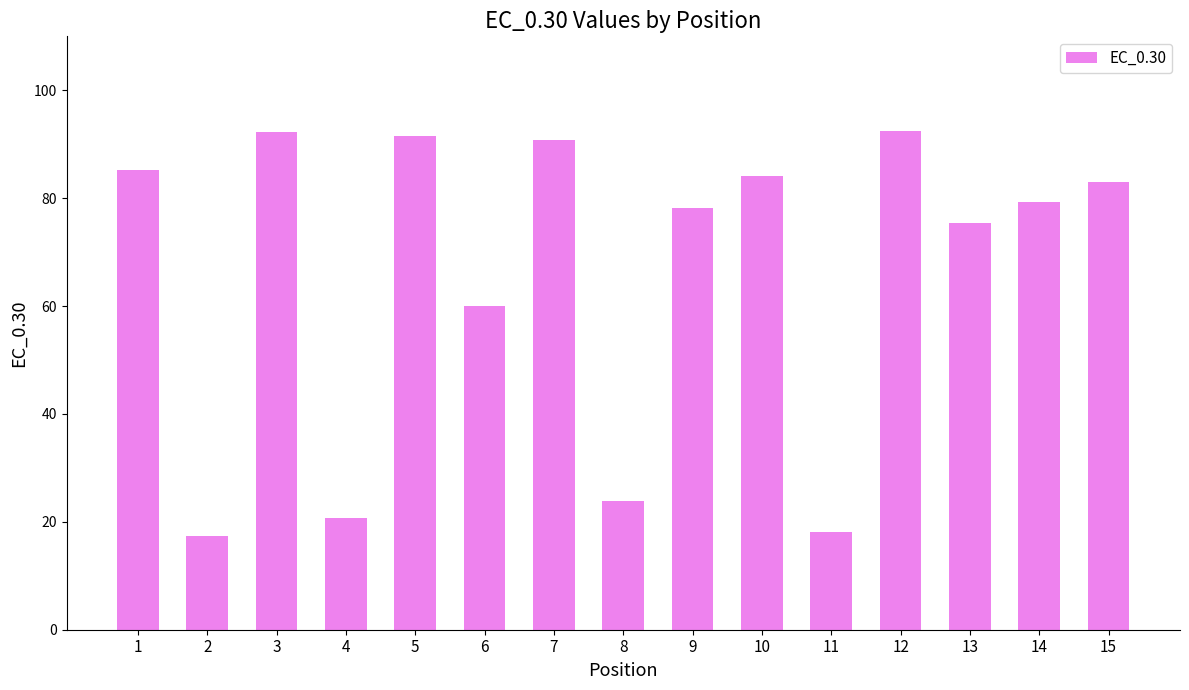

Is it true that the value at 11 is 18.1?

True